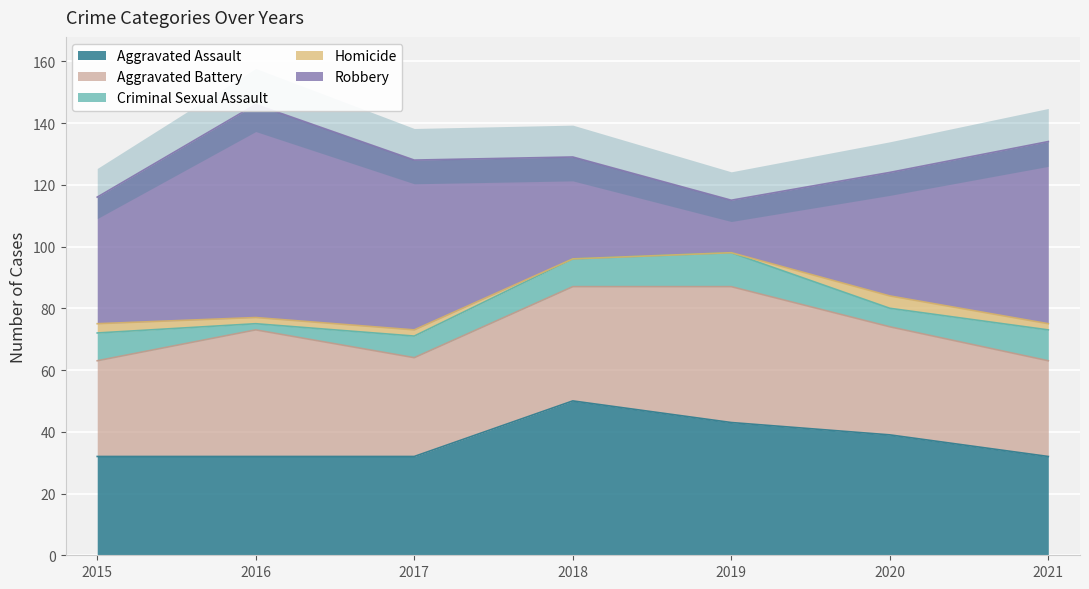

What are all the series names shown in the legend?

Aggravated Assault, Aggravated Battery, Criminal Sexual Assault, Homicide, Robbery